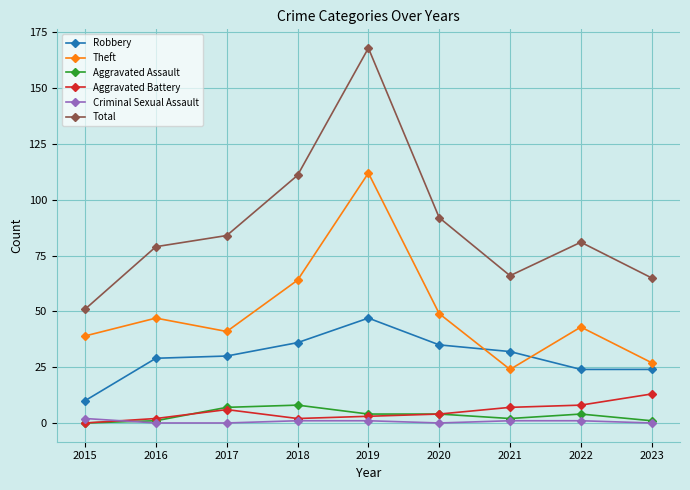

Between 2018 and 2023, which series saw the biggest shift?

Total